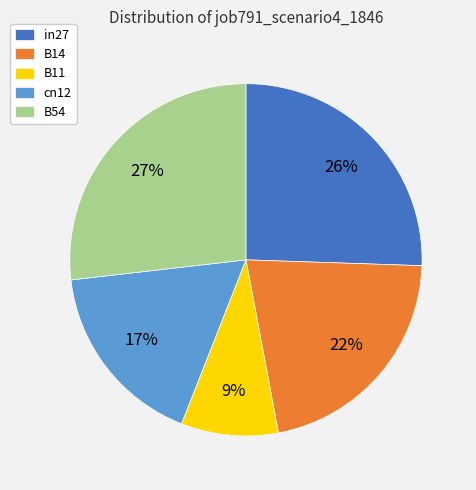

True or false: in27 accounts for 17% of the total.

False